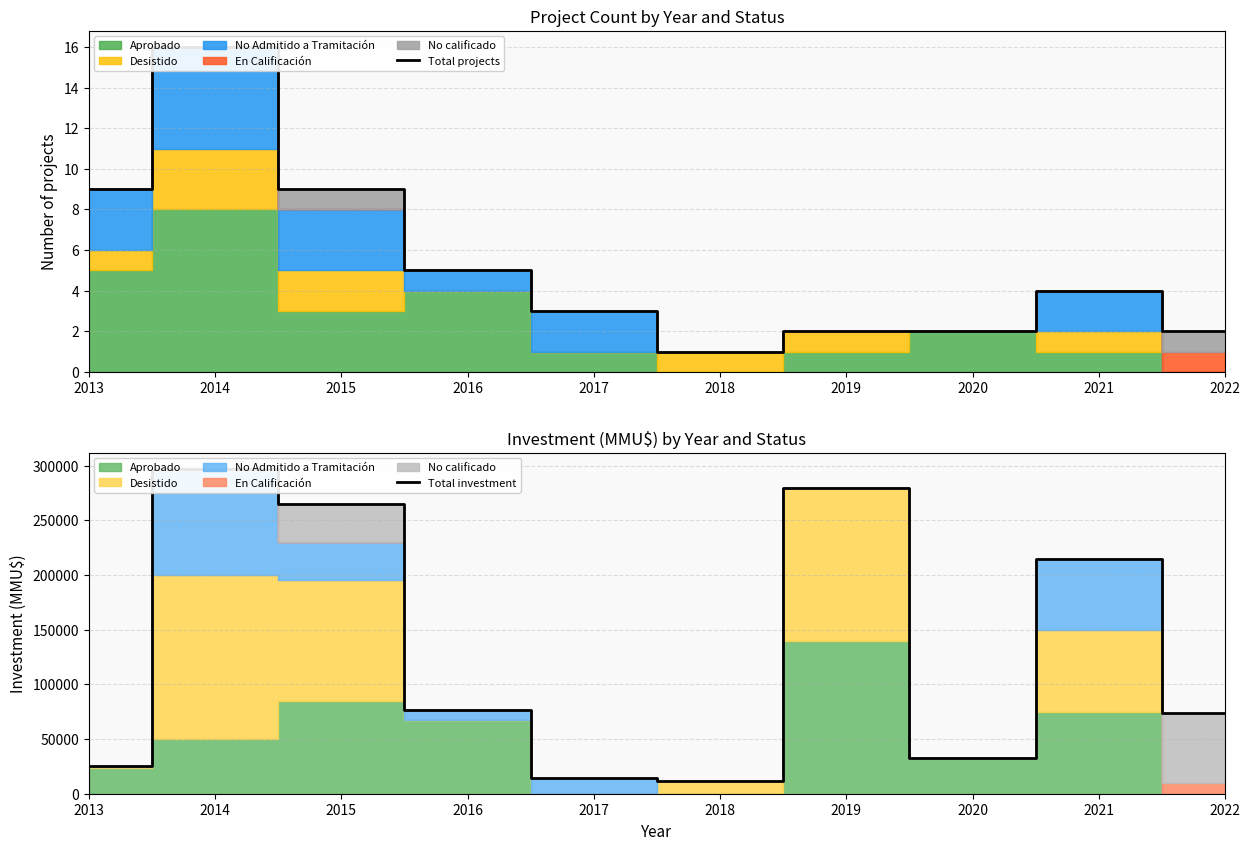

Which series has the largest total across all categories?

Total investment